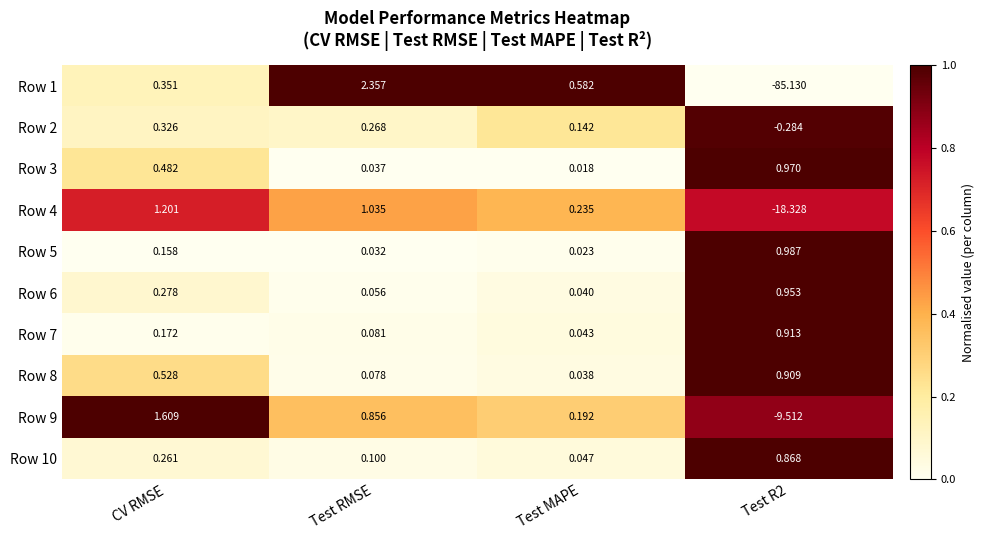

Where is Row 10 nearest to the value 0?

Test MAPE